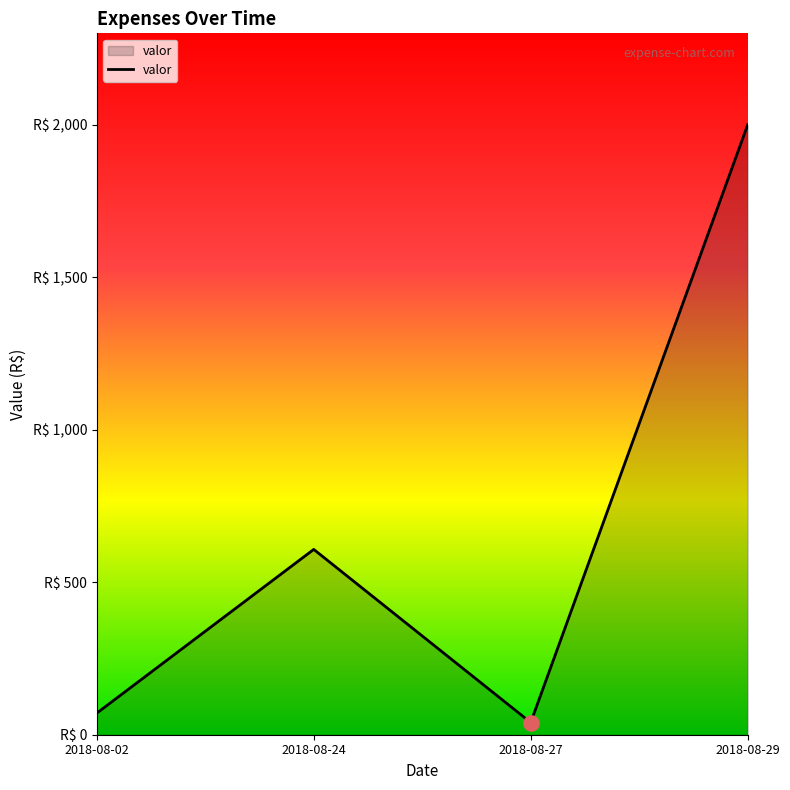

Does the chart have visible grid lines?

No